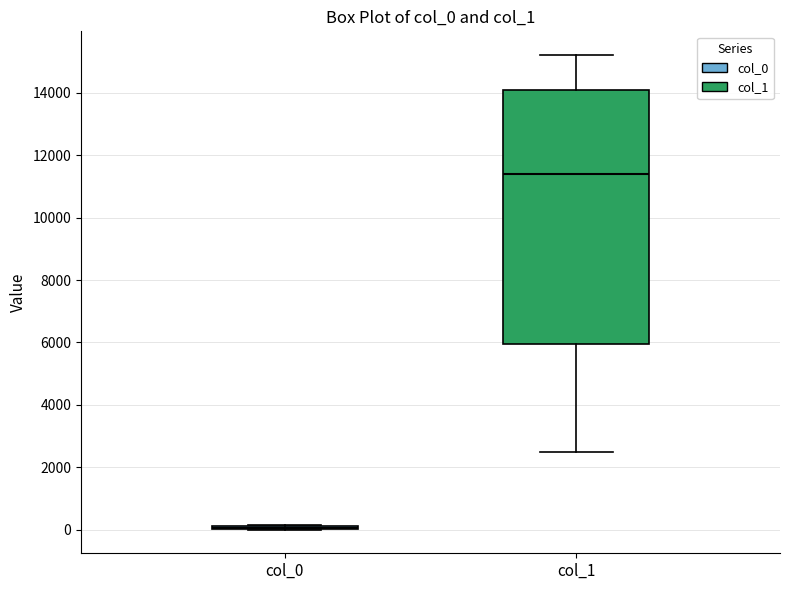

Reading left to right, transcribe this box plot: for each box, give where its median line is, the range the box spans, and where its two whiskers end, as read against the y-axis. The values are not printed on the chart, so give them approximately, as read against the axis.

col_0: box collapsed to a line at 0, whiskers 0 to 200
col_1: median 11400, box 6000 to 14000, whiskers 2400 to 15200